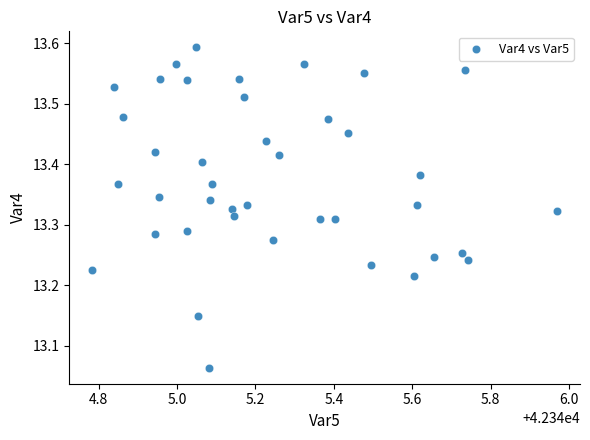

What is the range of X values (max minus min)?

1.2